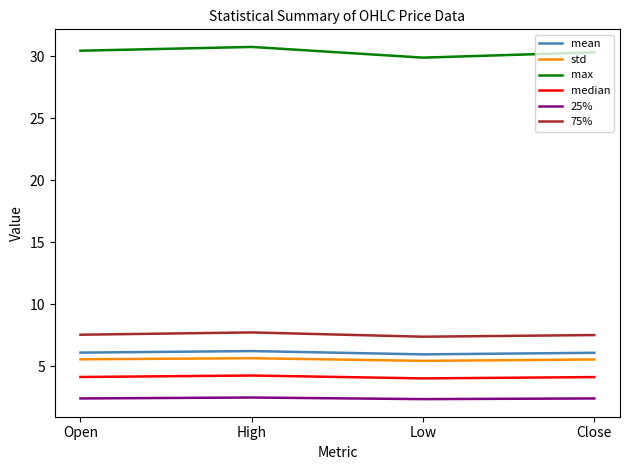

What is the difference between the maximum and minimum values in the max series?

0.9